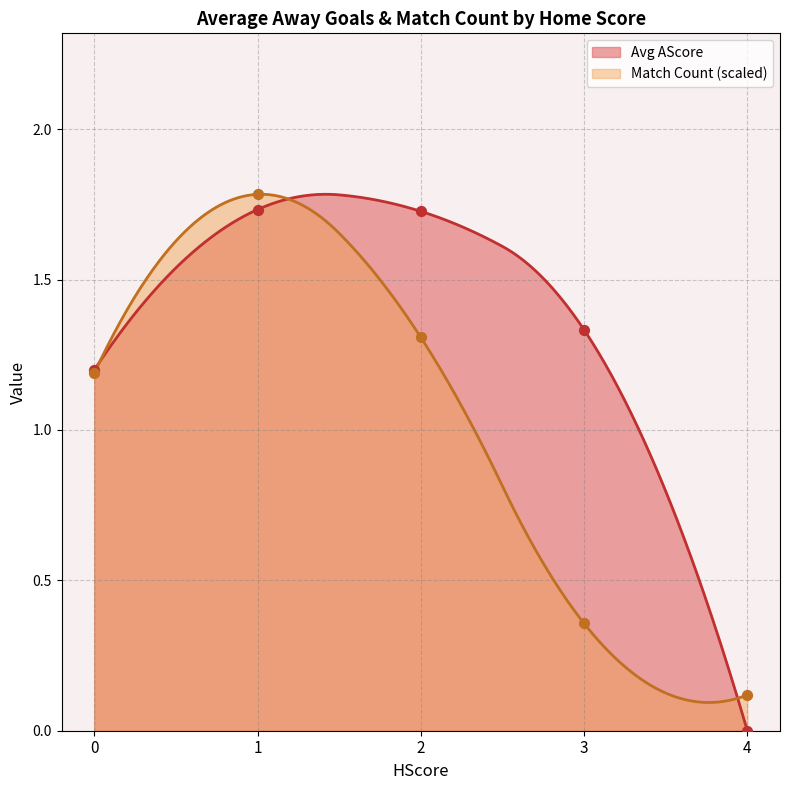

The value of Match Count (scaled) at 4 is 0.1. True or false?

True